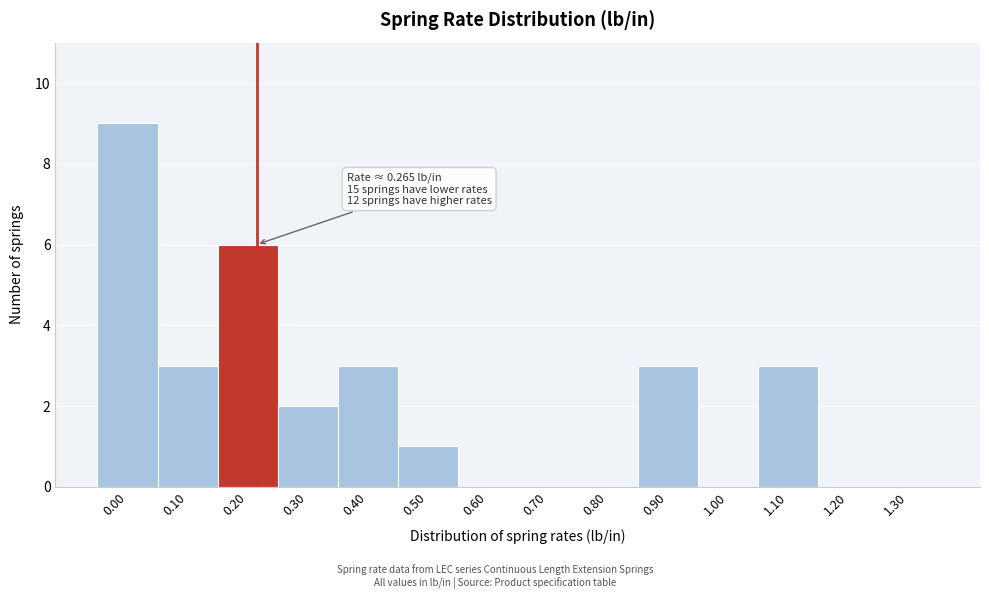

Reading left to right, transcribe all the data shown in this chart.

0.00=9	0.10=3	0.20=6	0.30=2	0.40=3	0.50=1	0.60=0	0.70=0	0.80=0	0.90=3	1.00=0	1.10=3	1.20=0	1.30=0